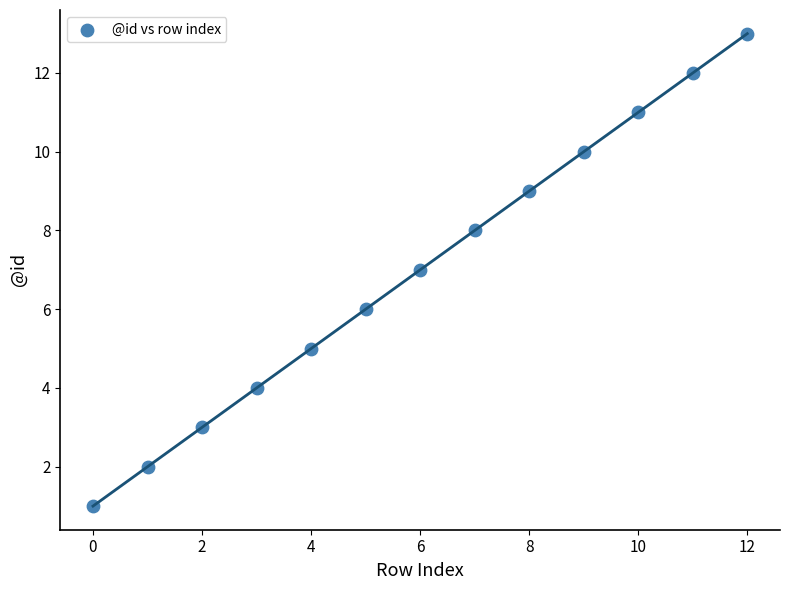

What is the range of Y values (max minus min)?

12